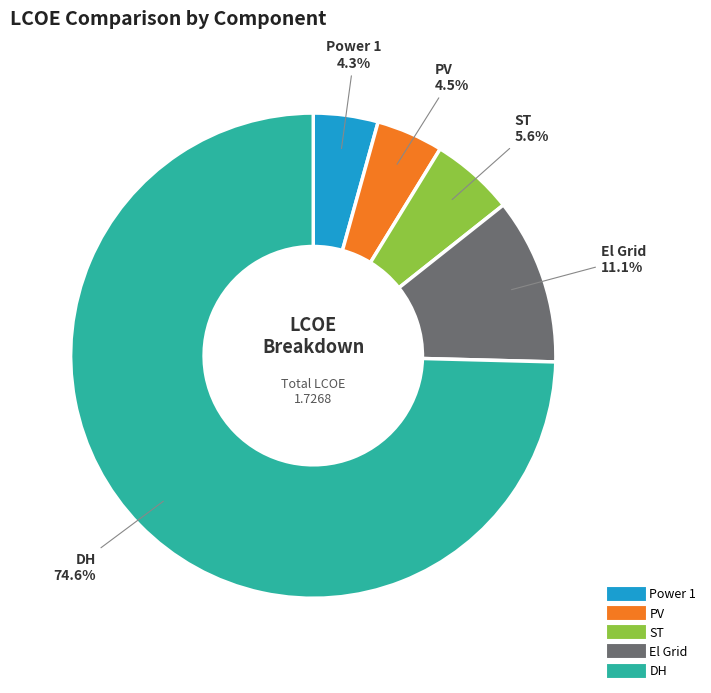

How many slices are in this pie chart?

5